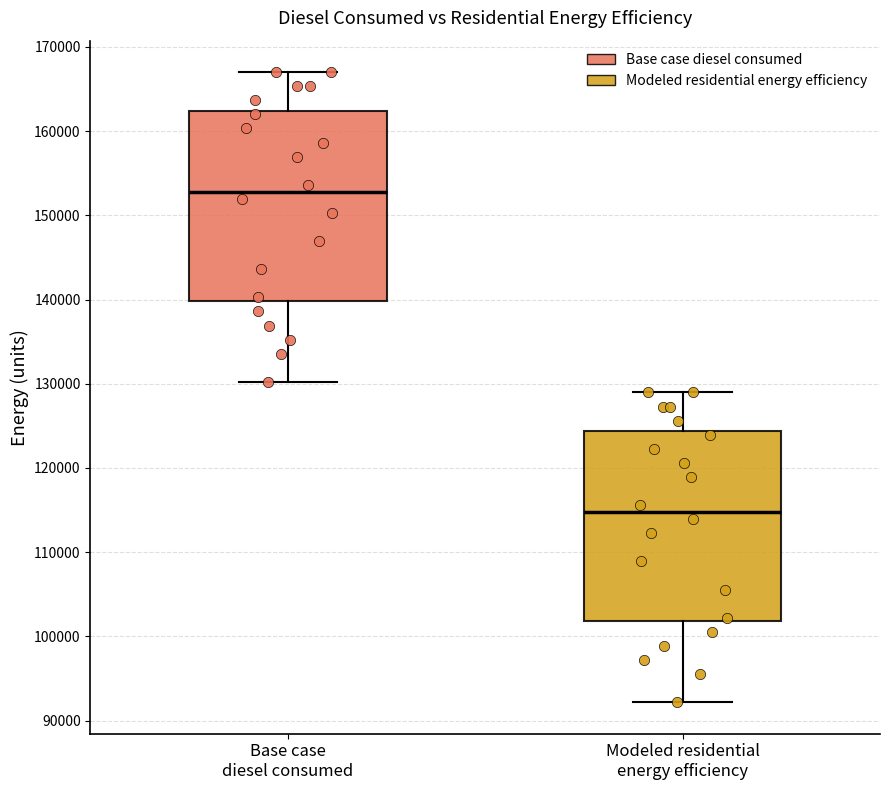

Reading left to right, read every box against the y-axis: the position of its median line, the range the box covers, and the ends of its whiskers. The values are not printed on the chart, so give them approximately, as read against the axis.

Base case diesel consumed: median 153000, box 140000 to 162000, whiskers 130000 to 167000
Modeled residential energy efficiency: median 115000, box 102000 to 124000, whiskers 92000 to 129000